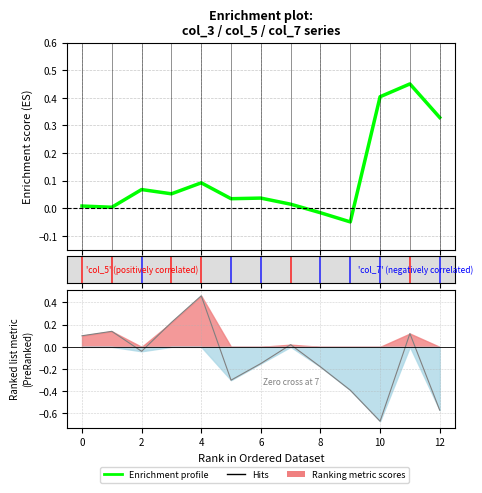

What is the difference between the second highest and minimum values?

0.5